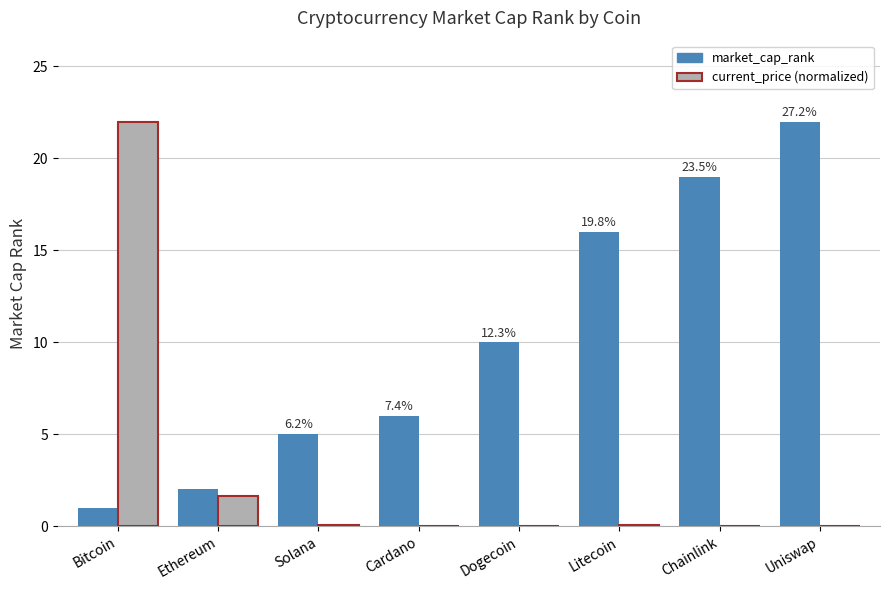

What is the maximum value for market_cap_rank?

22.0